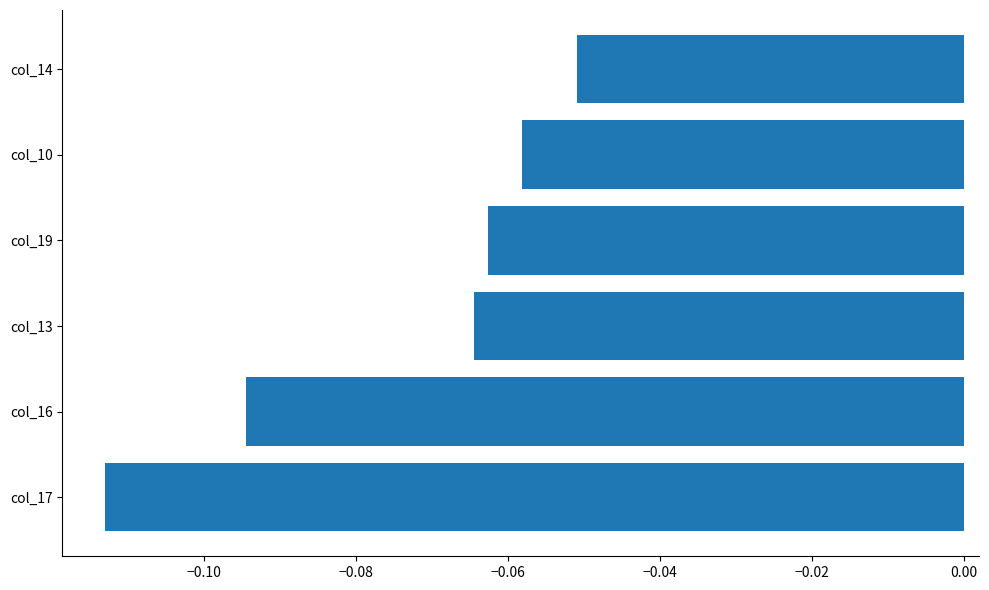

What is the sum of all values?

-0.4